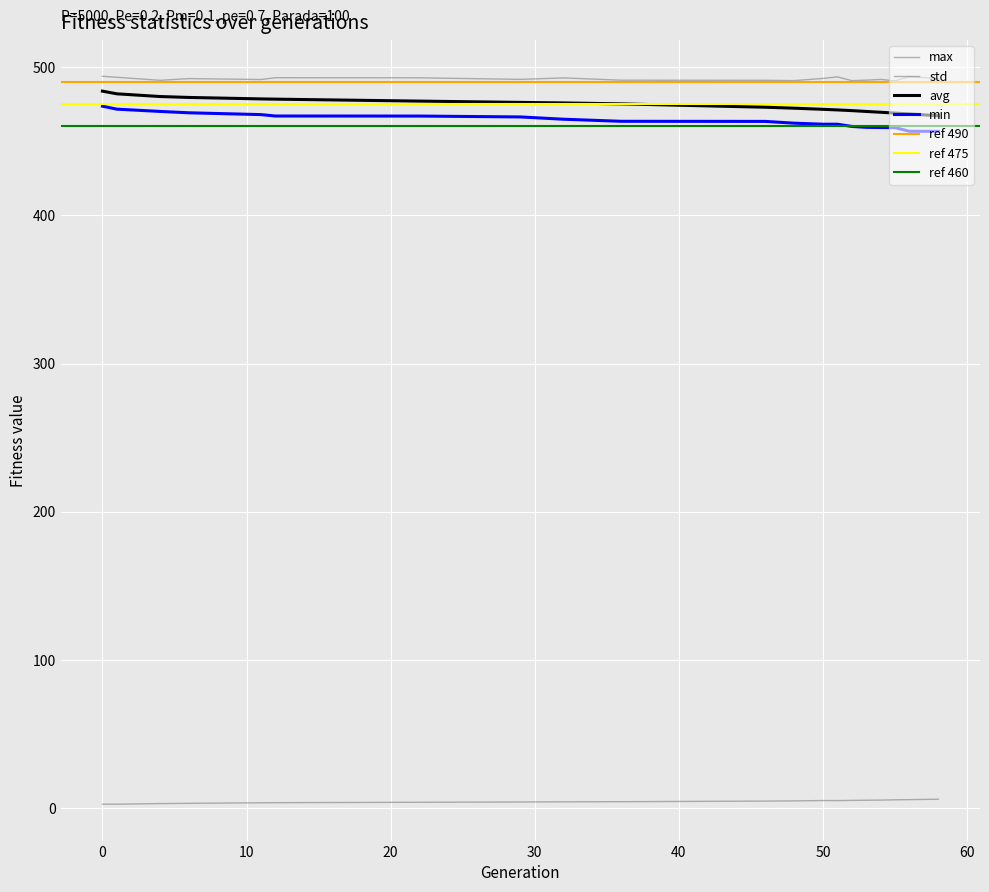

The value of avg at 46 is 472.8. True or false?

True